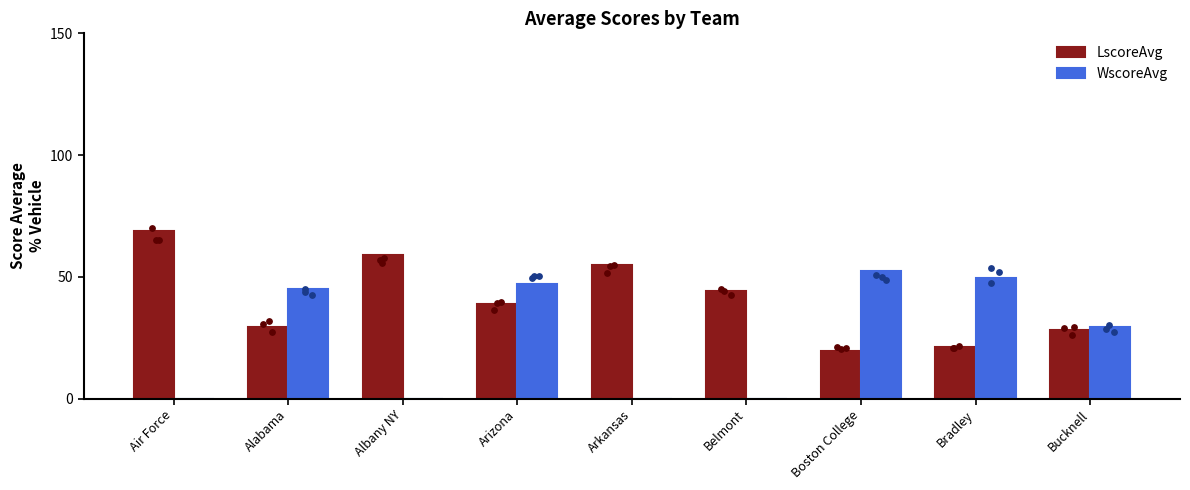

Which series reaches the minimum Y coordinate?

WscoreAvg